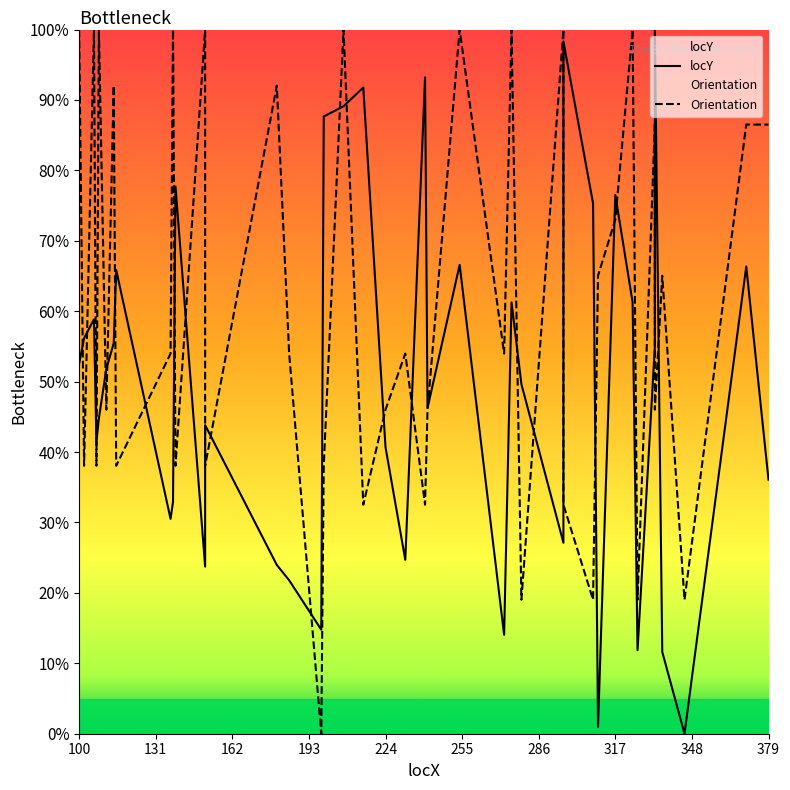

At which label does Orientation reach its peak?

100